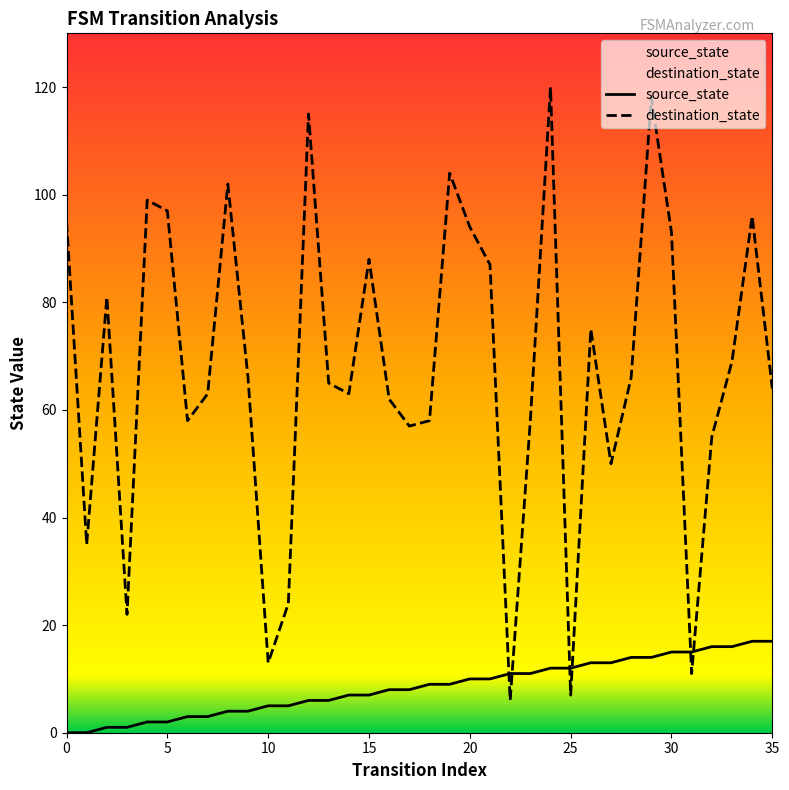

What is the sum of all source_state values?

306